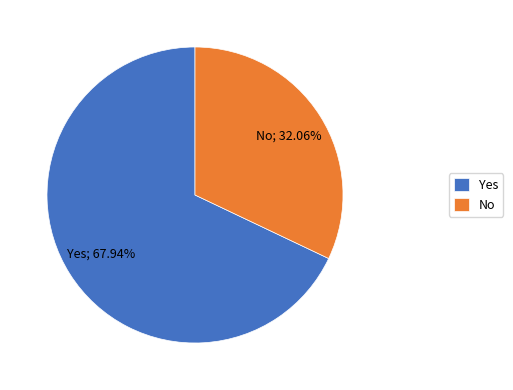

Which slice is the smallest?

No